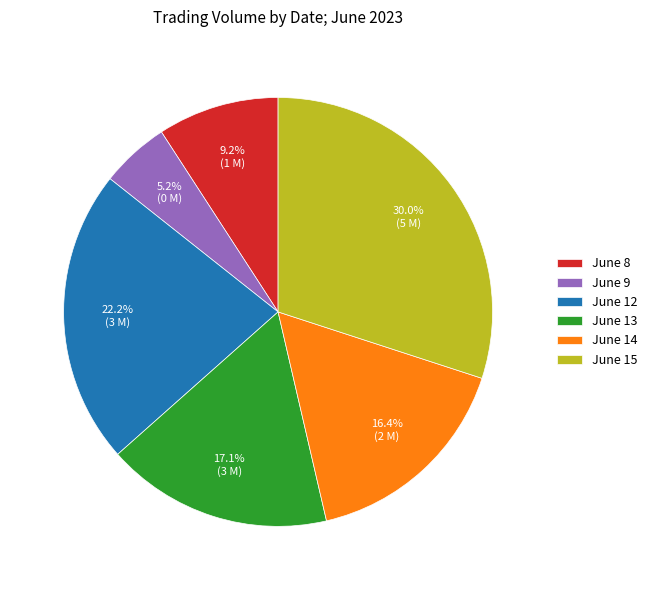

How many segments does this pie chart have?

6